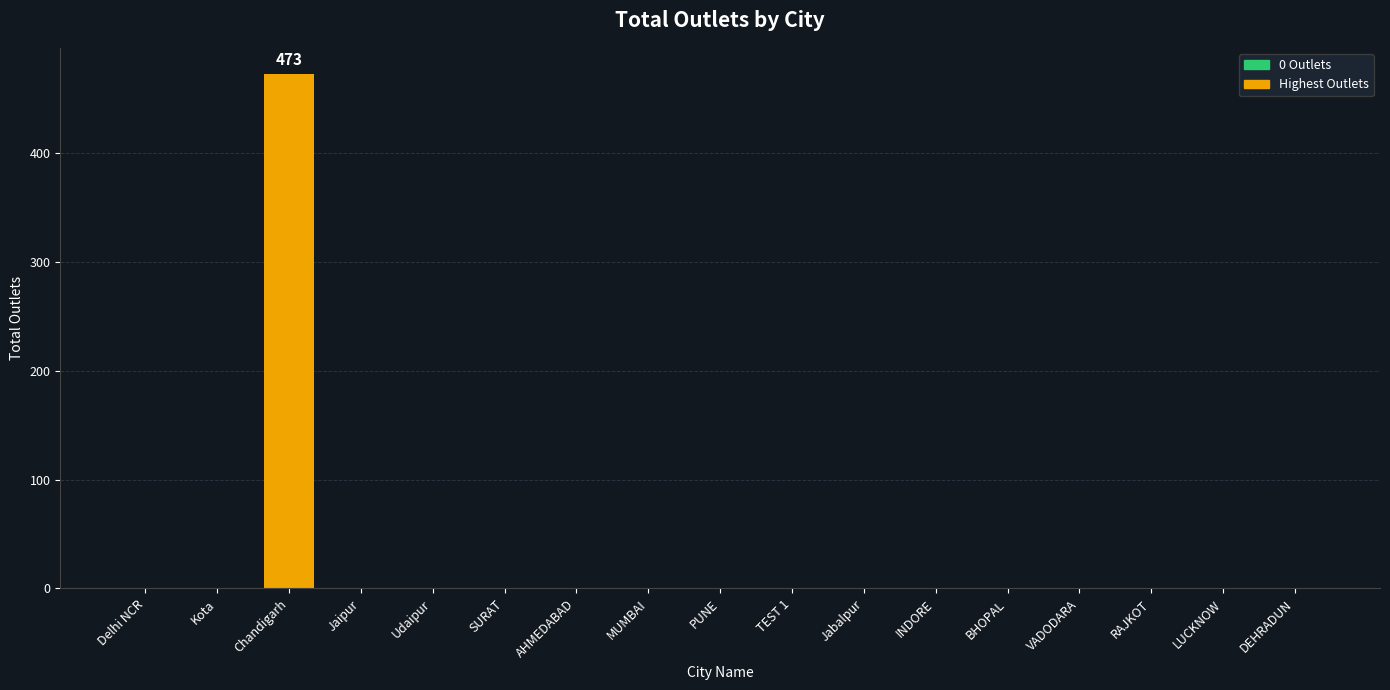

What is the maximum value shown in the chart?

473